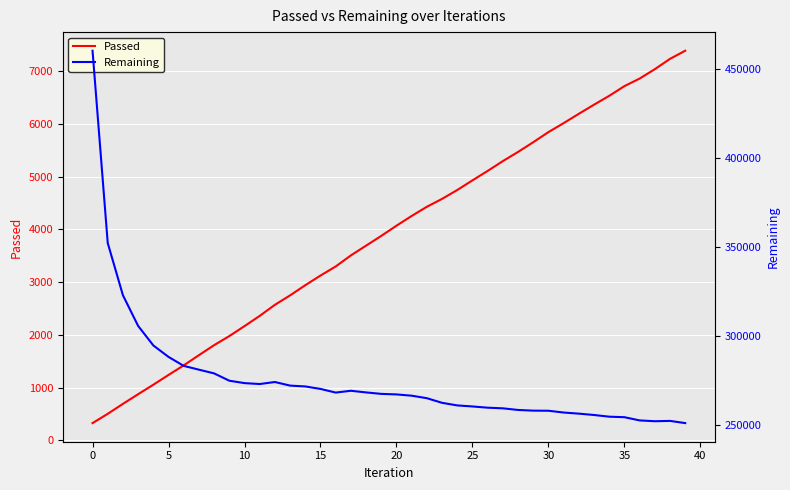

True or false: Remaining and Passed intersect in this chart.

False